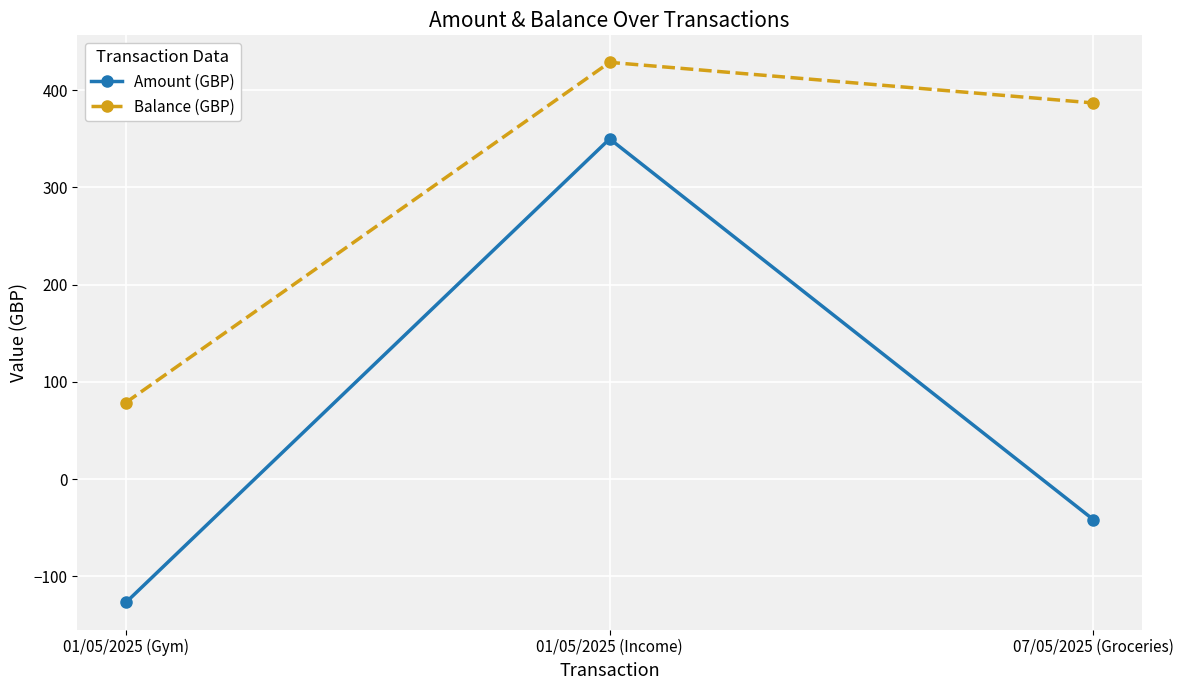

Which label corresponds to the largest value in the chart?

01/05/2025 (Income)